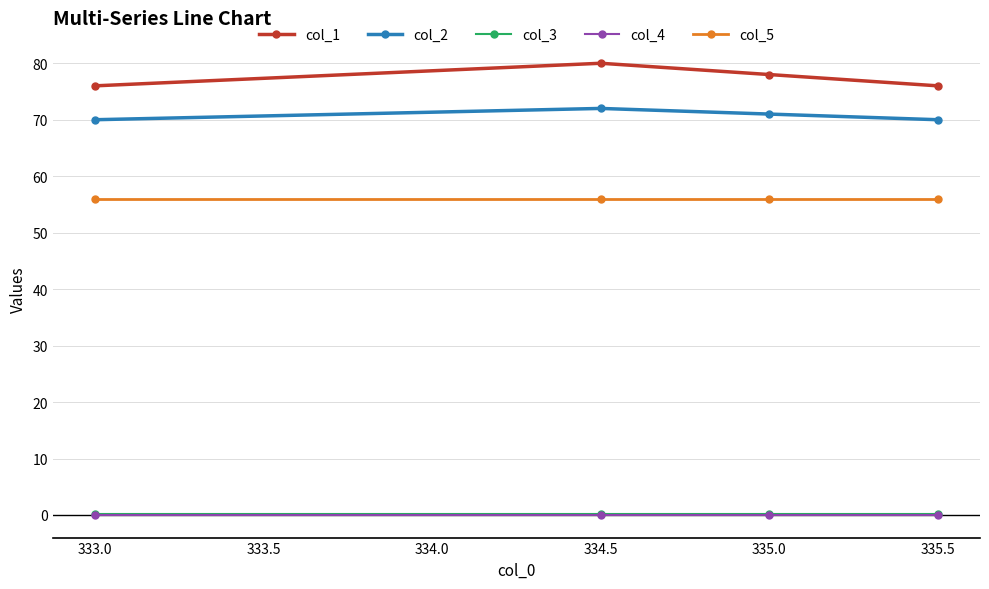

At how many categories does at least one series exceed 22?

4